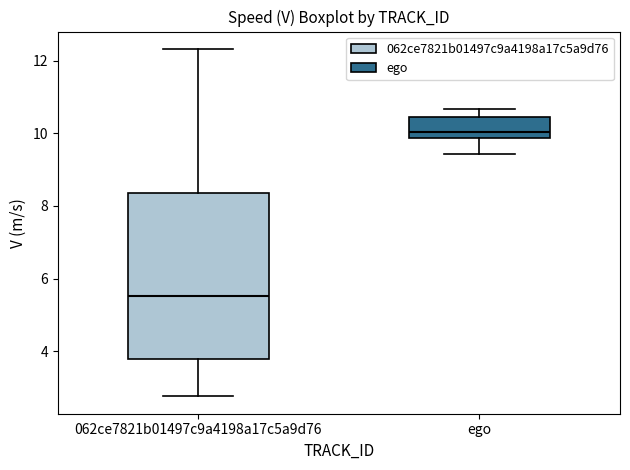

Which box is the tallest, from its lower edge to its upper edge?

062ce7821b01497c9a4198a17c5a9d76